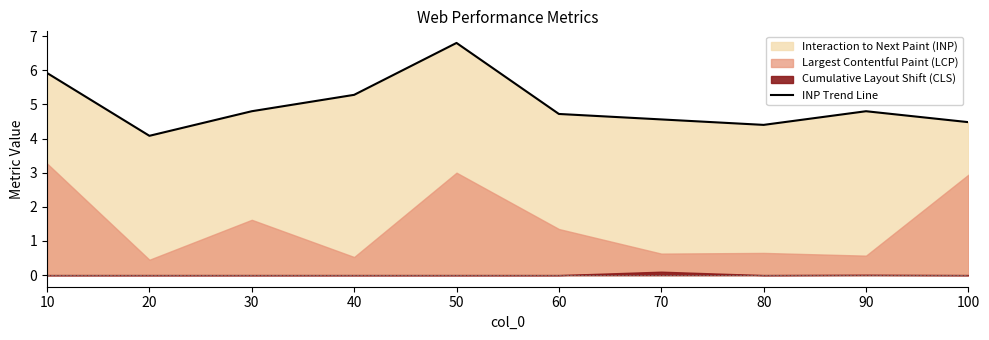

Approximately how many times larger is the value at 20 compared to 50?

0.6